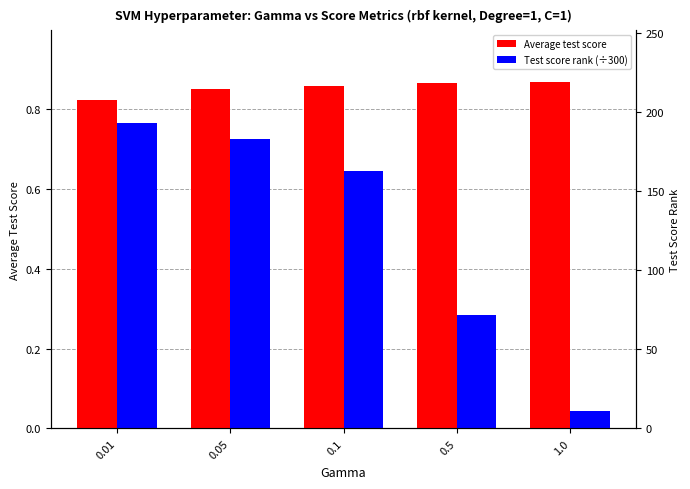

List the series in order of their peak value, highest first.

Average test score, Test score rank (÷300)